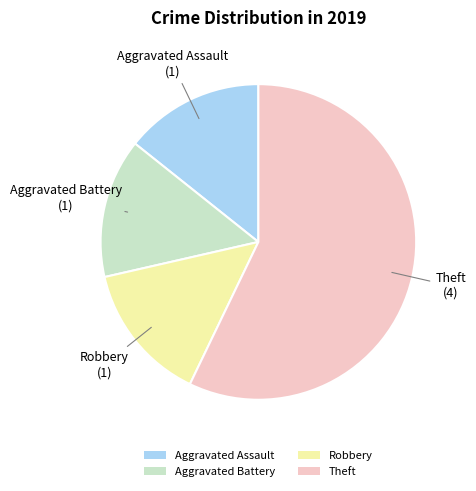

The Aggravated Battery slice represents 14% of the pie. True or false?

True